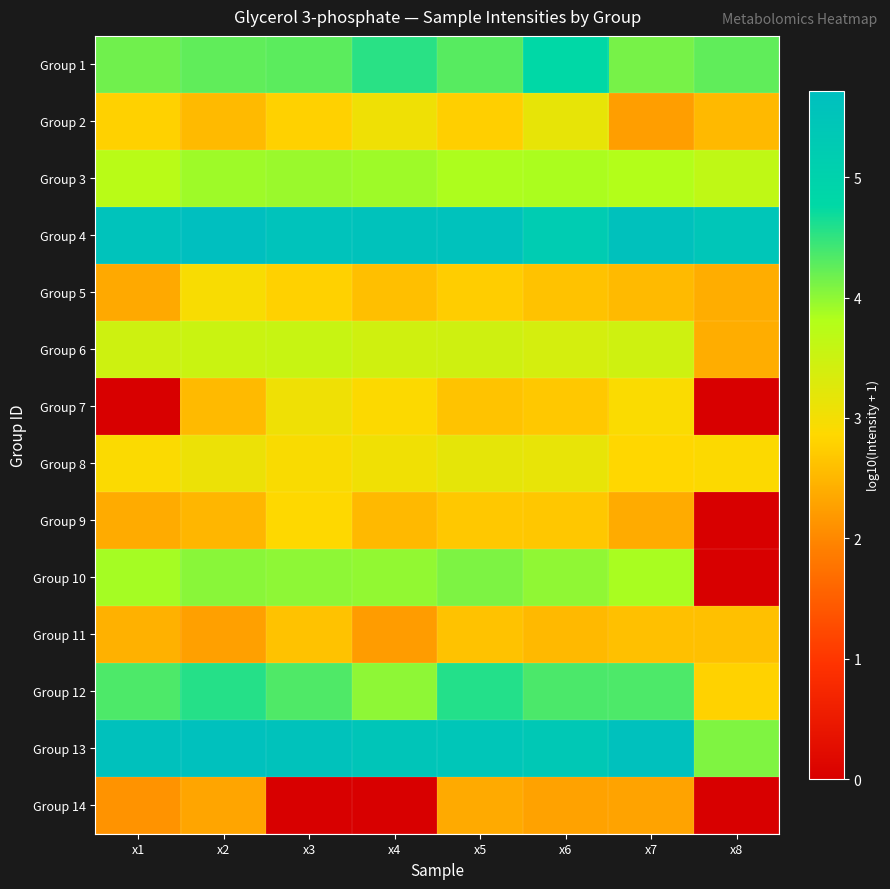

Count the number of data series in this chart.

14